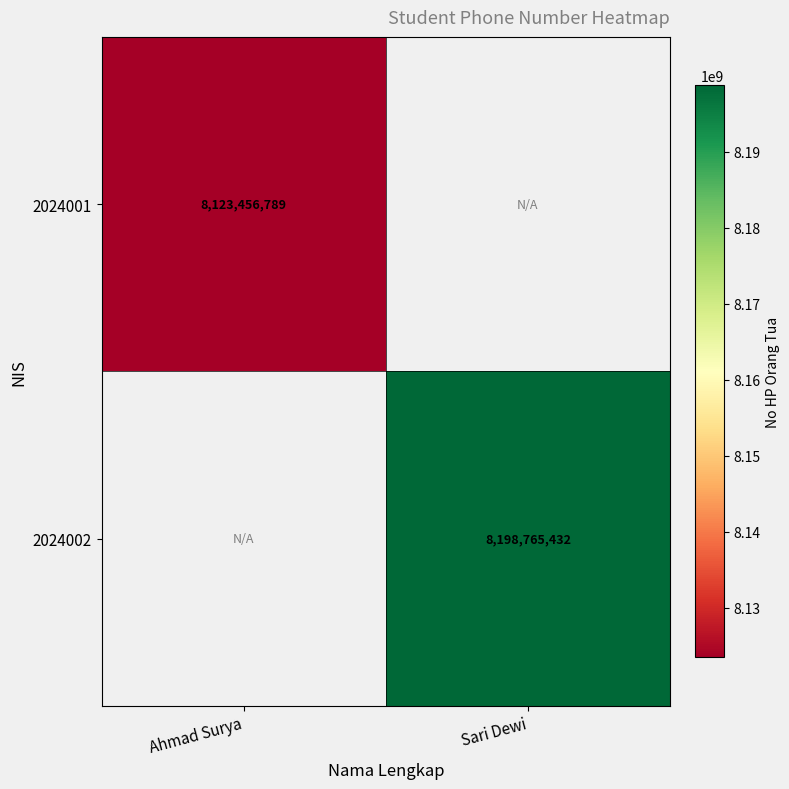

The value of 2024002 at Sari Dewi is 11543690346. True or false?

False